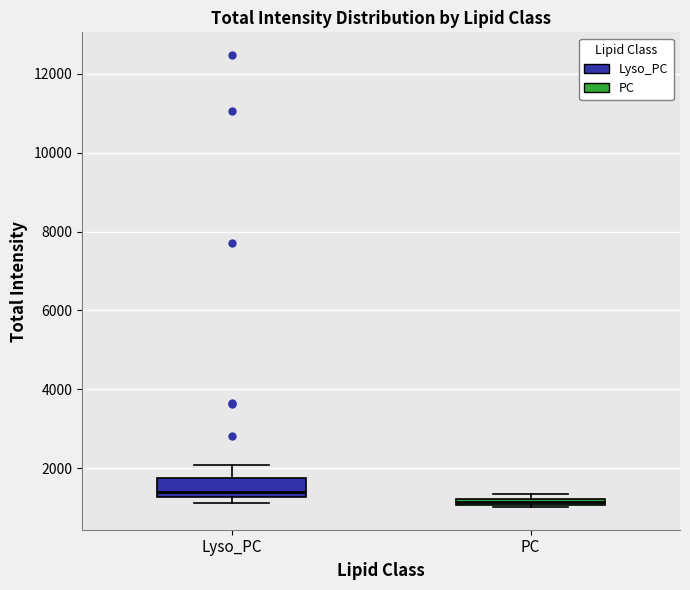

Which box has the lowest median line?

PC